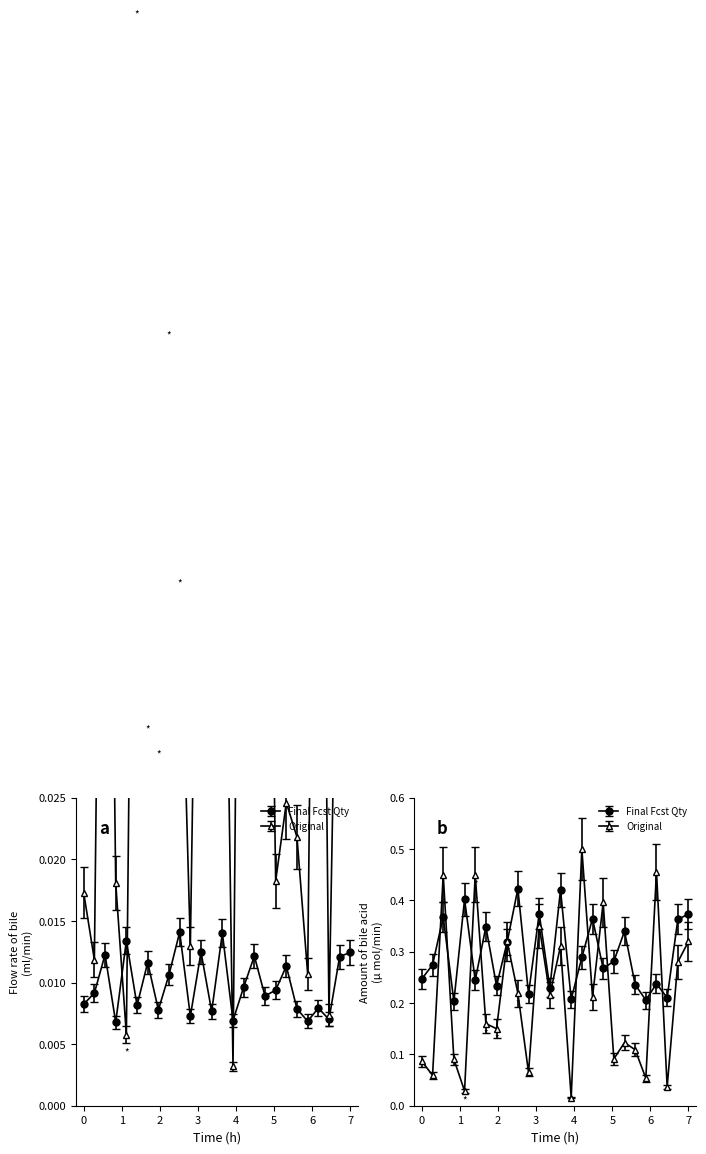

In Original, how many points are higher than both neighbors (excluding endpoints)?

9